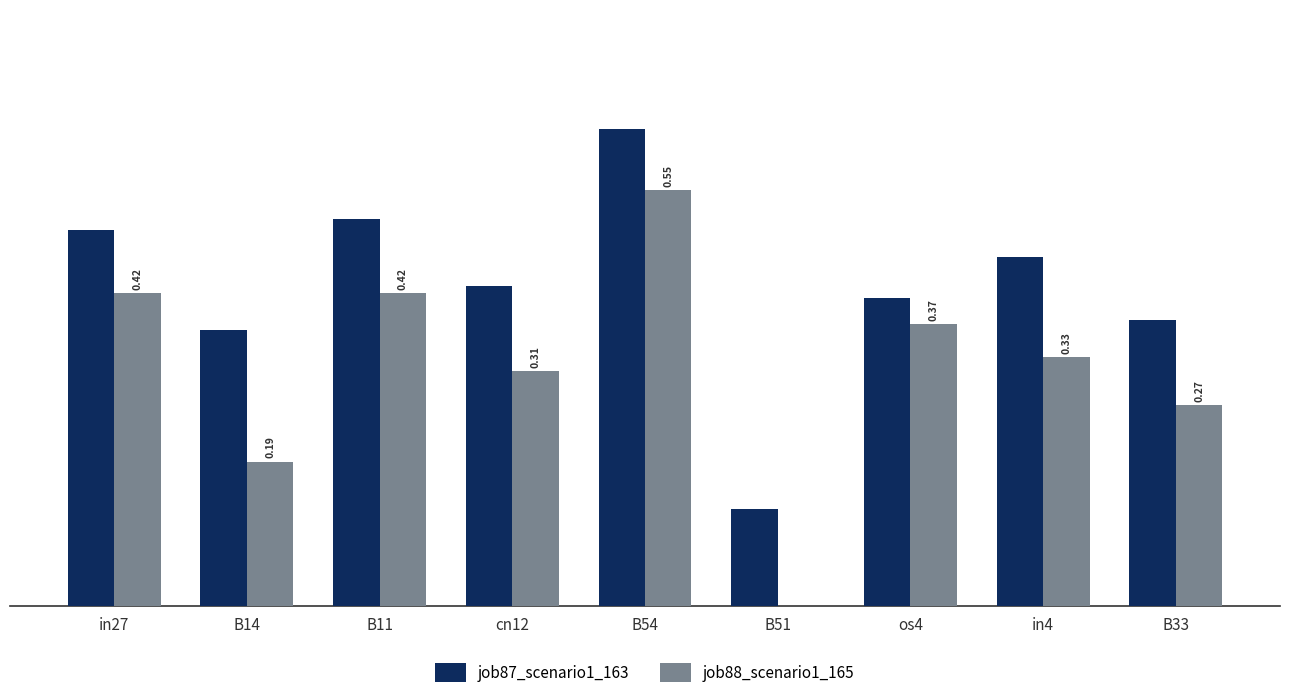

At which category is the sum across all series the highest?

B54